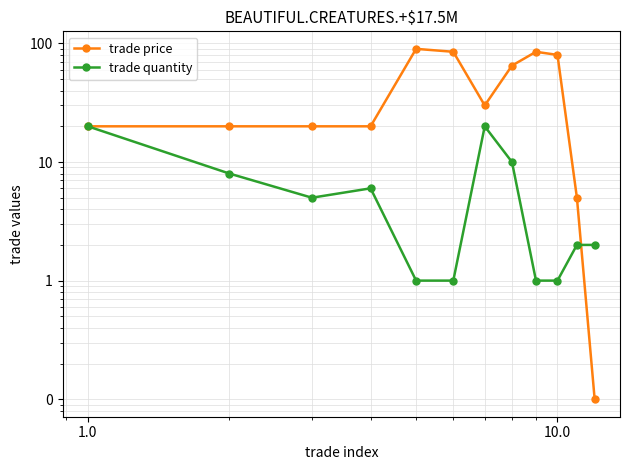

True or false: trade price and trade quantity cross at least once.

True